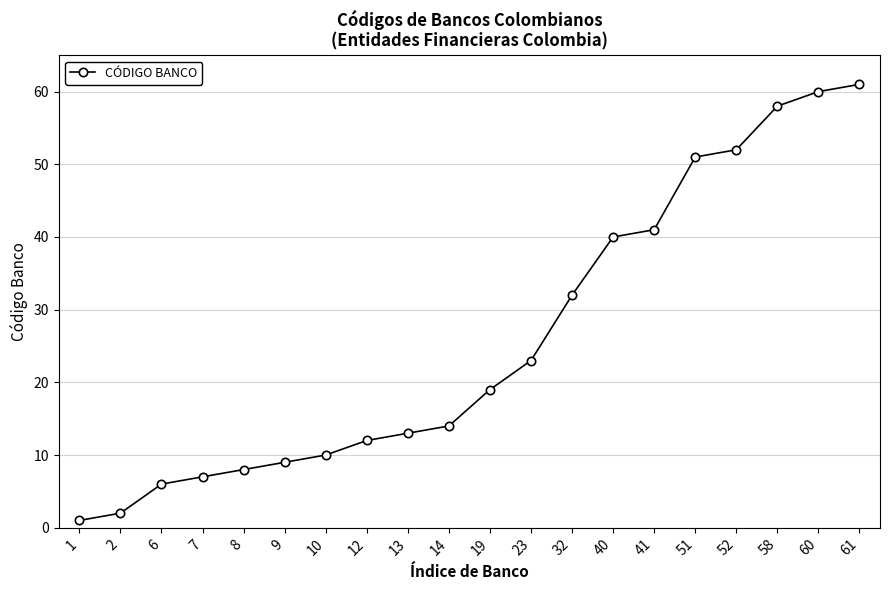

Does the chart display data point markers on the line(s)?

Yes